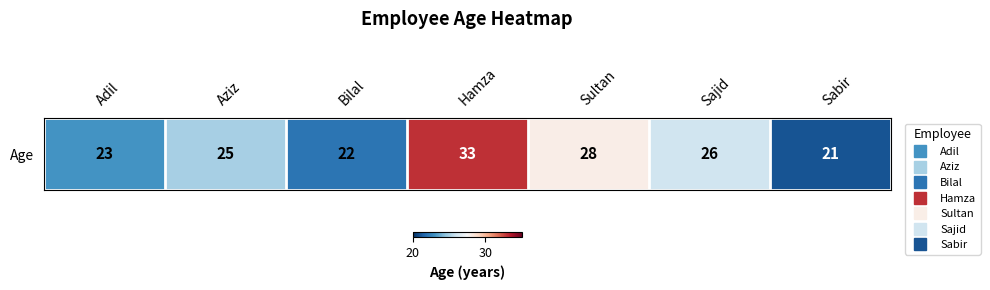

Between Hamza and Sultan, which is larger?

Hamza